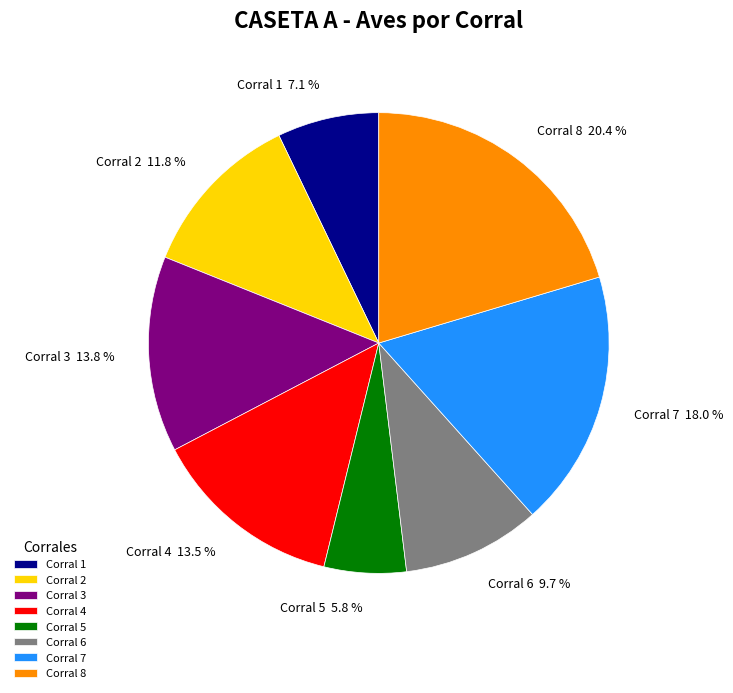

Is it true that Corral 5 is 1% of the pie?

False